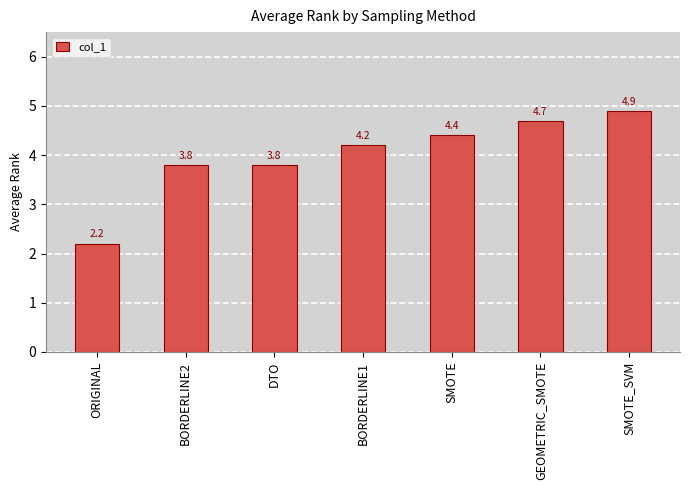

True or false: the data shows 3.8 at DTO.

True